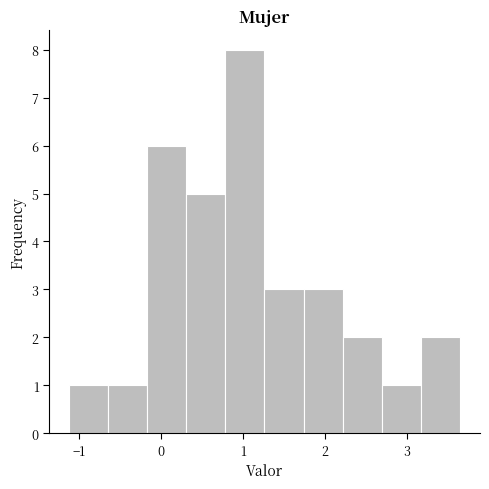

Over which range of the x-axis is the bar tallest?

0.8 to 1.3